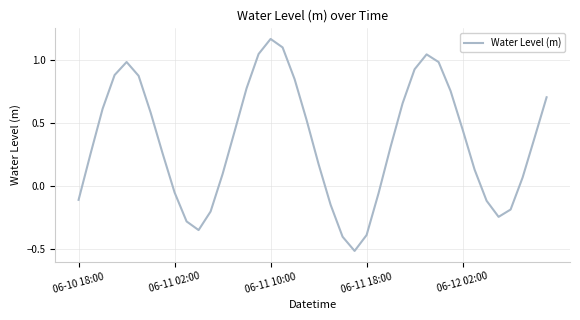

What is the difference between the maximum and minimum values?

1.7